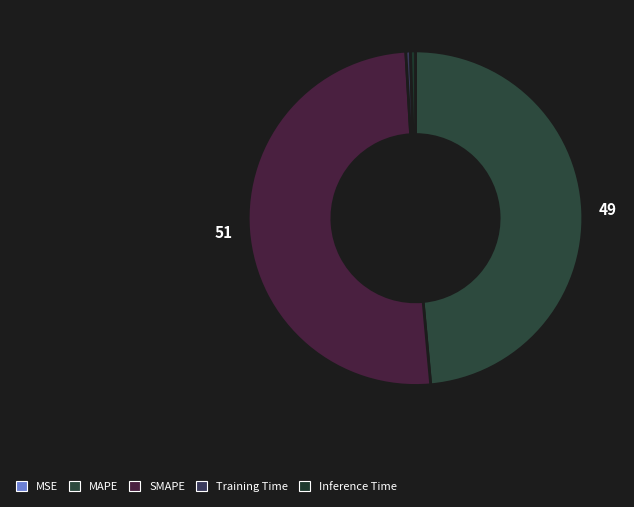

Is MSE the majority of the pie?

No